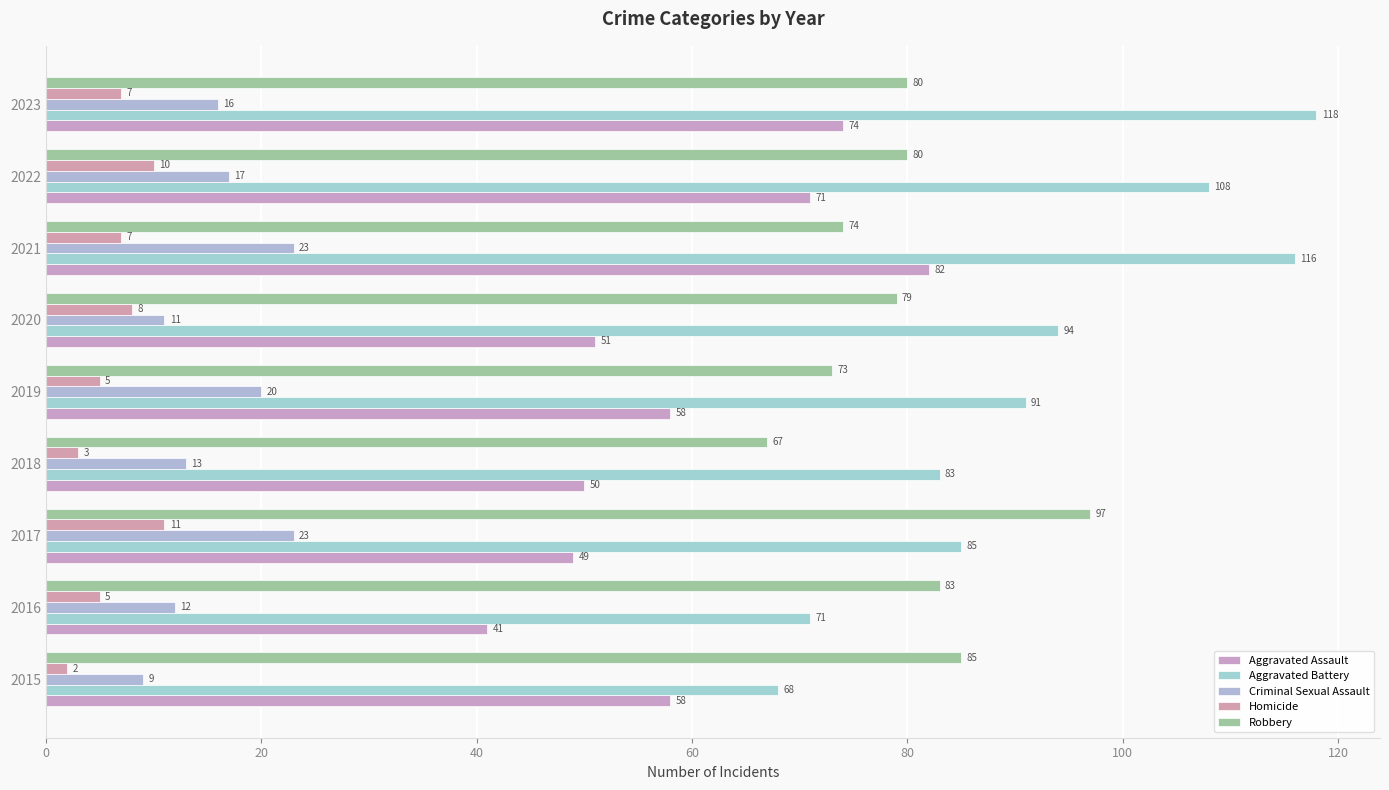

What is the value of the Robbery bar at the 3rd from the left?

97